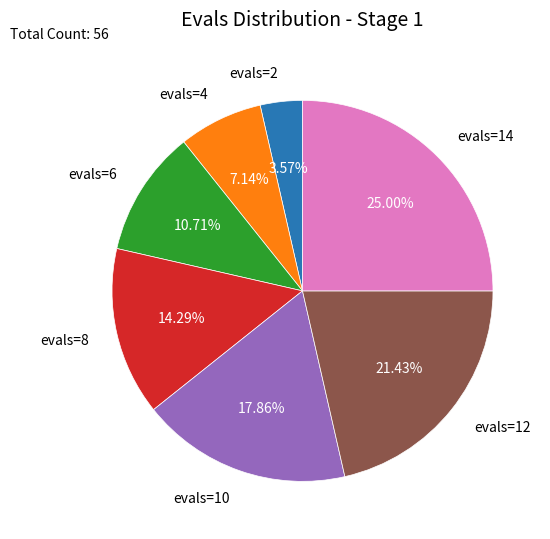

True or false: evals=14 accounts for 39% of the total.

False